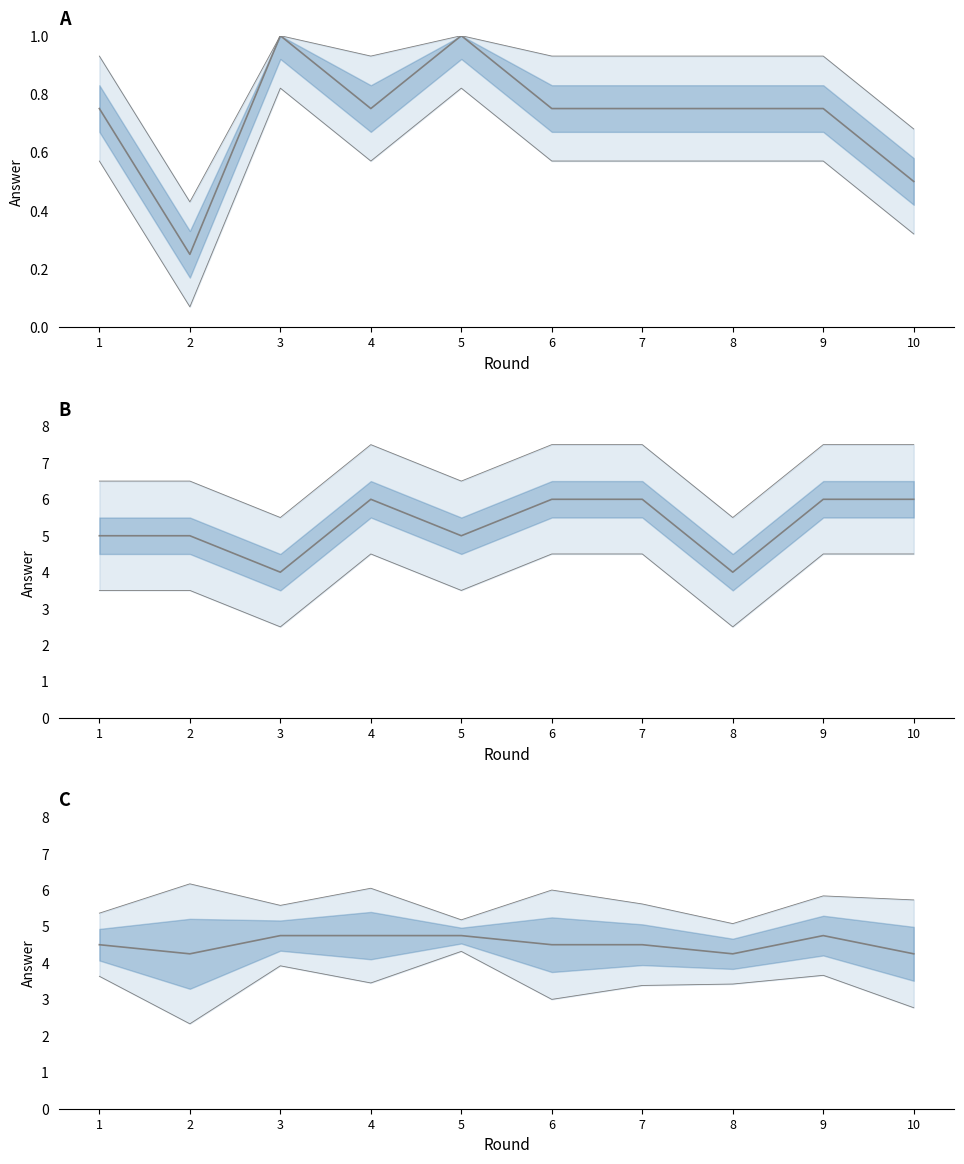

Count the Q1_bored values in the range 0 to 1.

10